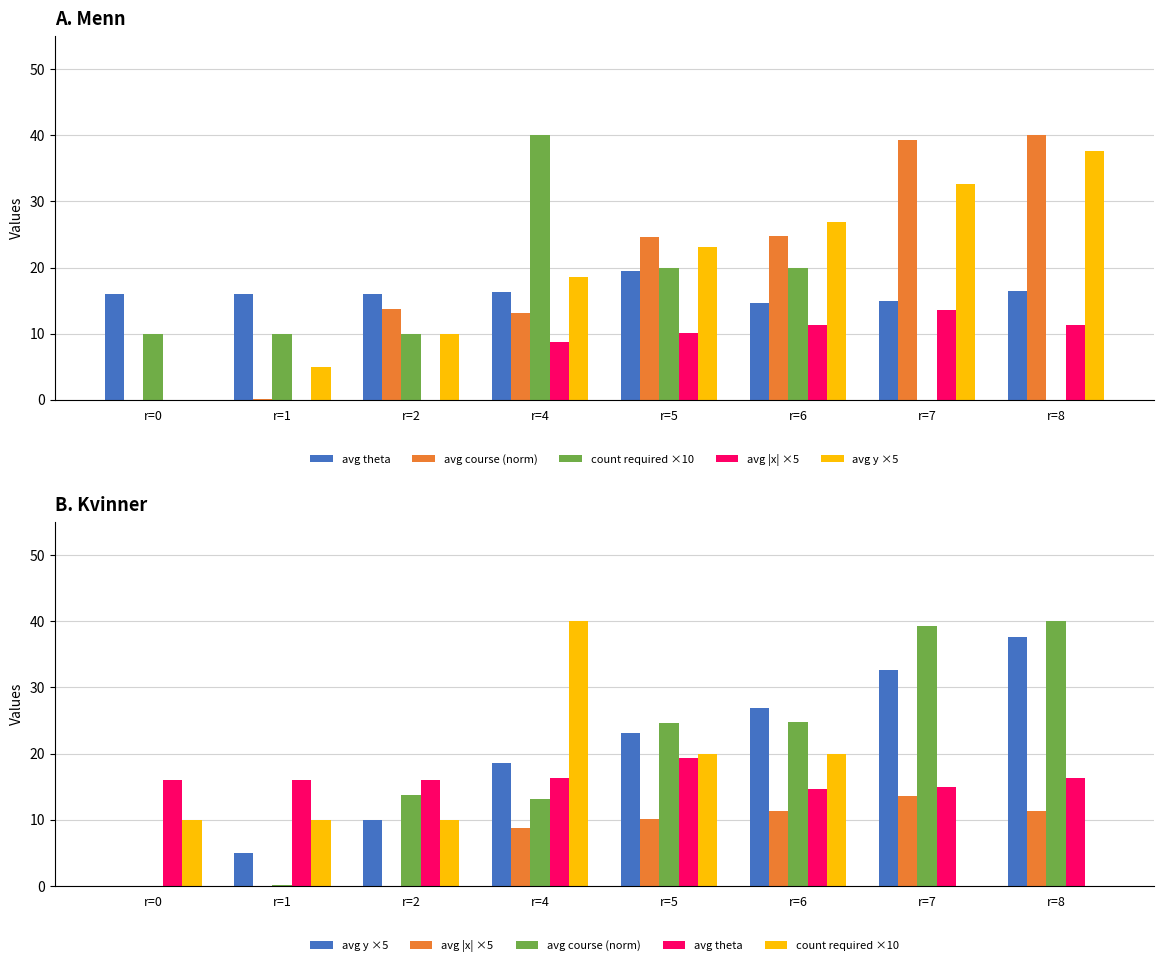

The avg course (norm) series shows 13.8 at r=2. True or false?

True